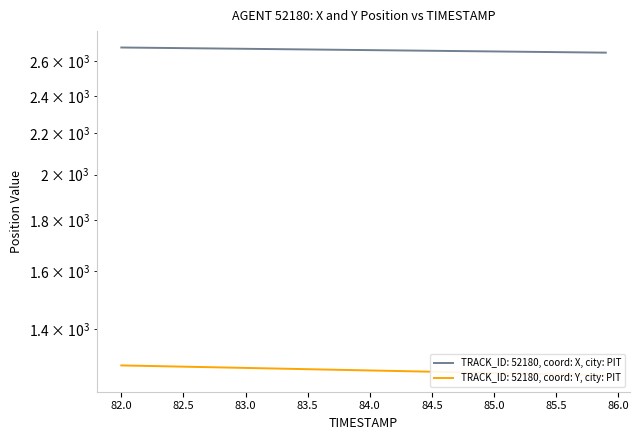

Reading left to right, transcribe all the data shown in this chart.

X: 82.0=2683.9	82.1=2683.2	82.2=2682.4	82.3=2681.6	82.4=2680.8	82.5=2679.9	82.6=2679.1	82.7=2678.3	82.8=2677.5	82.9=2676.7	83.0=2675.9	83.1=2675.1	83.2=2674.2	83.3=2673.4	83.4=2672.6	83.5=2671.8	83.6=2671.0	83.7=2670.2	83.8=2669.4	83.9=2668.6	84.0=2667.7	84.1=2666.9	84.2=2666.1	84.3=2665.3	84.4=2664.5	84.5=2663.7	84.6=2662.8	84.7=2662.0	84.8=2661.2	84.9=2660.4	85.0=2659.6	85.1=2658.8	85.2=2657.9	85.3=2657.1	85.4=2656.3	85.5=2655.5	85.6=2654.7	85.7=2653.8	85.8=2653.0	85.9=2652.2
Y: 82.0=1286.7	82.1=1286.0	82.2=1285.2	82.3=1284.5	82.4=1283.8	82.5=1283.0	82.6=1282.3	82.7=1281.5	82.8=1280.8	82.9=1280.0	83.0=1279.3	83.1=1278.5	83.2=1277.8	83.3=1277.0	83.4=1276.3	83.5=1275.5	83.6=1274.8	83.7=1274.1	83.8=1273.3	83.9=1272.6	84.0=1271.8	84.1=1271.1	84.2=1270.3	84.3=1269.6	84.4=1268.8	84.5=1268.1	84.6=1267.3	84.7=1266.6	84.8=1265.8	84.9=1265.1	85.0=1264.3	85.1=1263.6	85.2=1262.8	85.3=1262.1	85.4=1261.3	85.5=1260.6	85.6=1259.8	85.7=1259.1	85.8=1258.3	85.9=1257.6